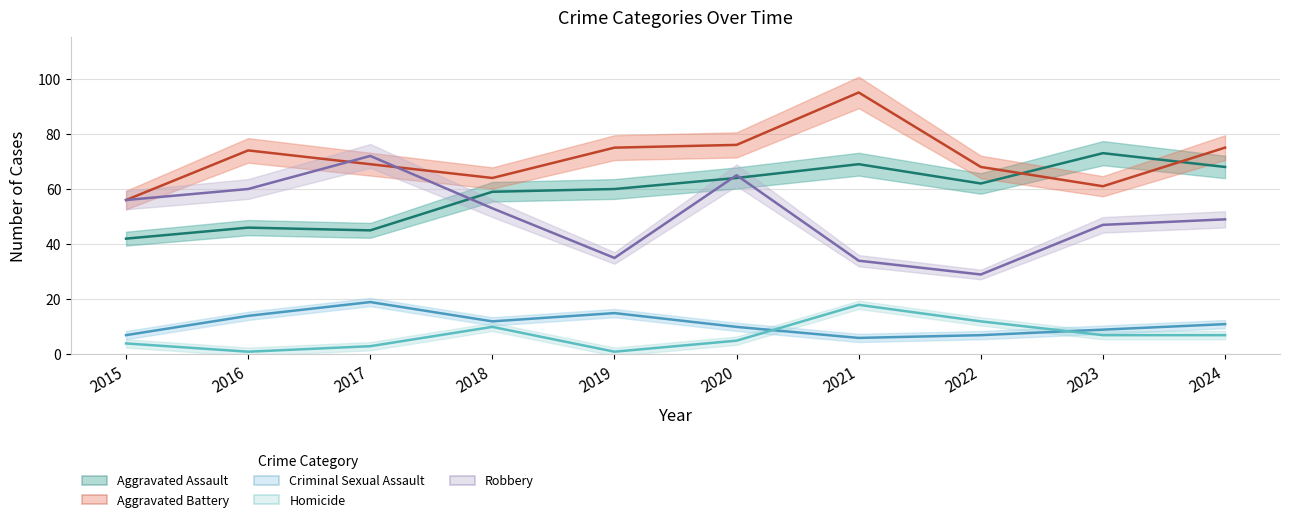

Does the chart have visible grid lines?

Yes